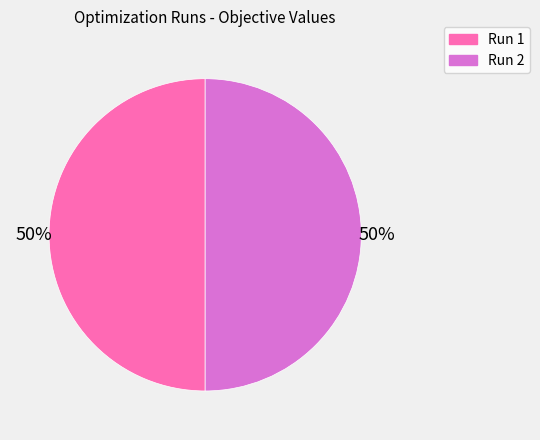

To the nearest percent, what is the average slice percentage?

50%